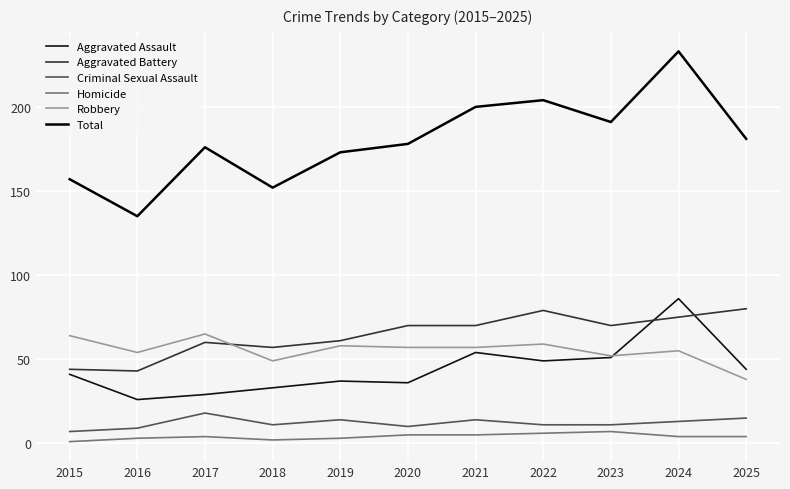

Is it true that Total equals 157 at 2015?

True